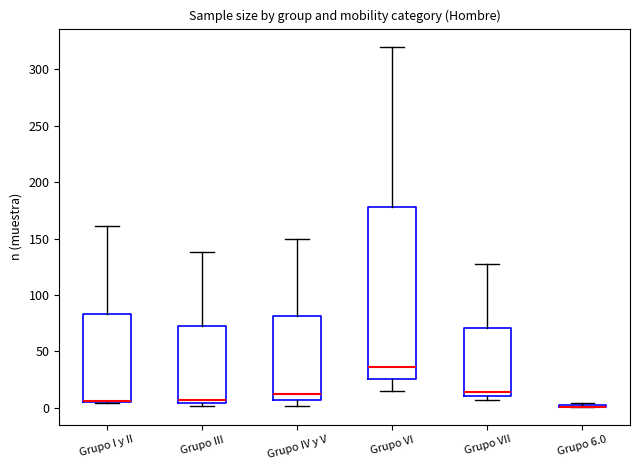

Which box is the tallest, from its lower edge to its upper edge?

Grupo VI